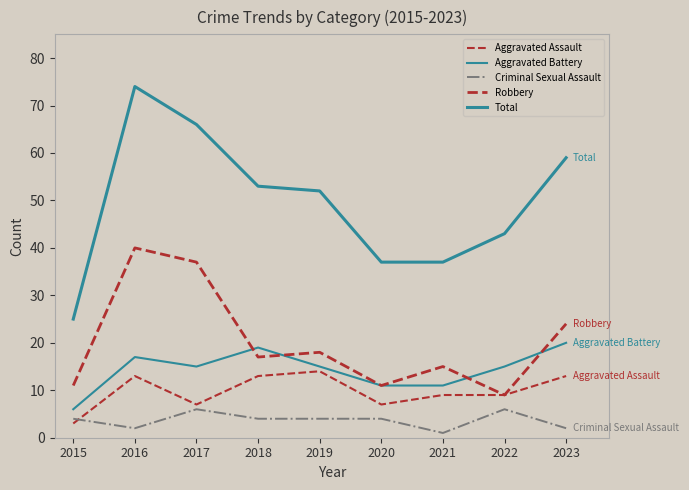

Reading left to right, extract all data points from this chart.

Aggravated Assault: 2015=3	2016=13	2017=7	2018=13	2019=14	2020=7	2021=9	2022=9	2023=13
Aggravated Battery: 2015=6	2016=17	2017=15	2018=19	2019=15	2020=11	2021=11	2022=15	2023=20
Criminal Sexual Assault: 2015=4	2016=2	2017=6	2018=4	2019=4	2020=4	2021=1	2022=6	2023=2
Robbery: 2015=11	2016=40	2017=37	2018=17	2019=18	2020=11	2021=15	2022=9	2023=24
Total: 2015=25	2016=74	2017=66	2018=53	2019=52	2020=37	2021=37	2022=43	2023=59